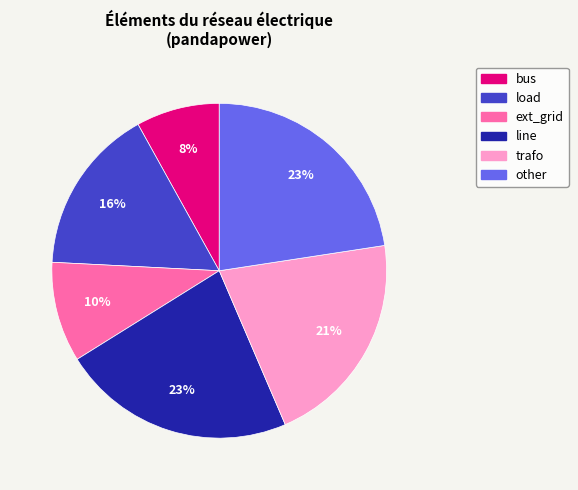

To the nearest percent, what is the combined percentage of load and other?

39%